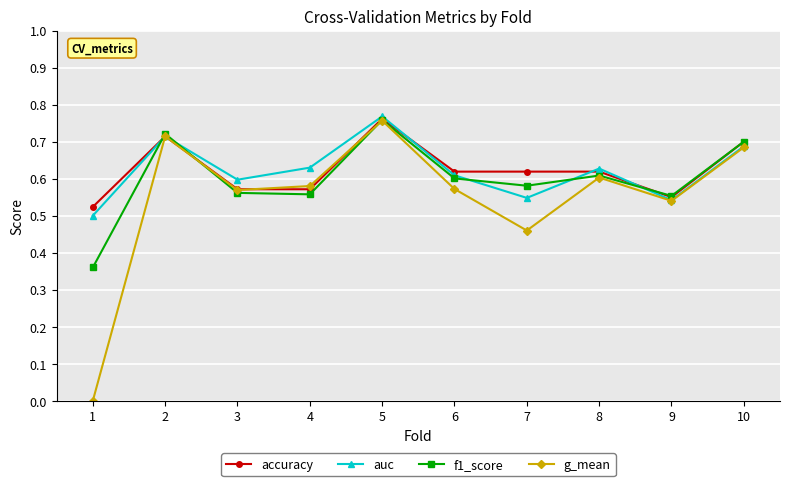

What is the total value across all series at 7?

2.2